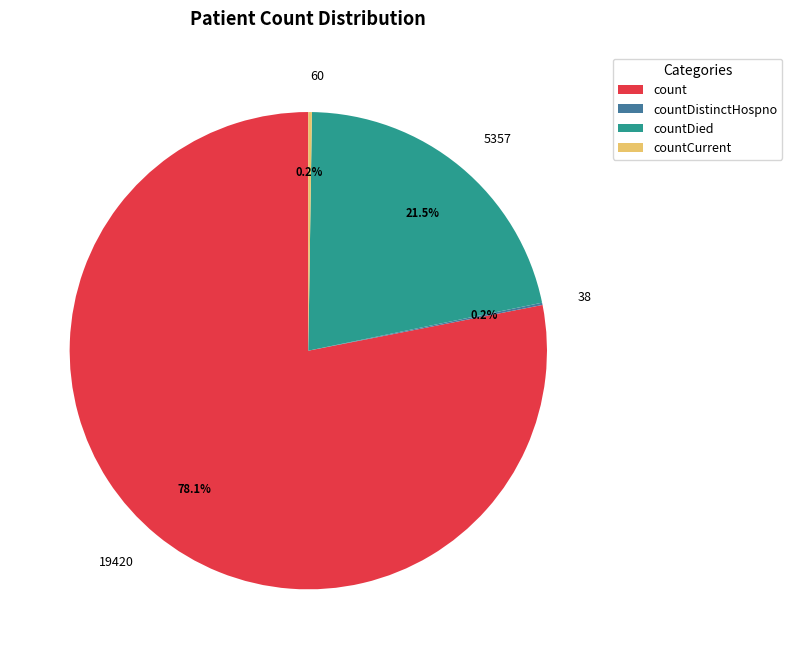

Is there a majority slice in this chart?

Yes